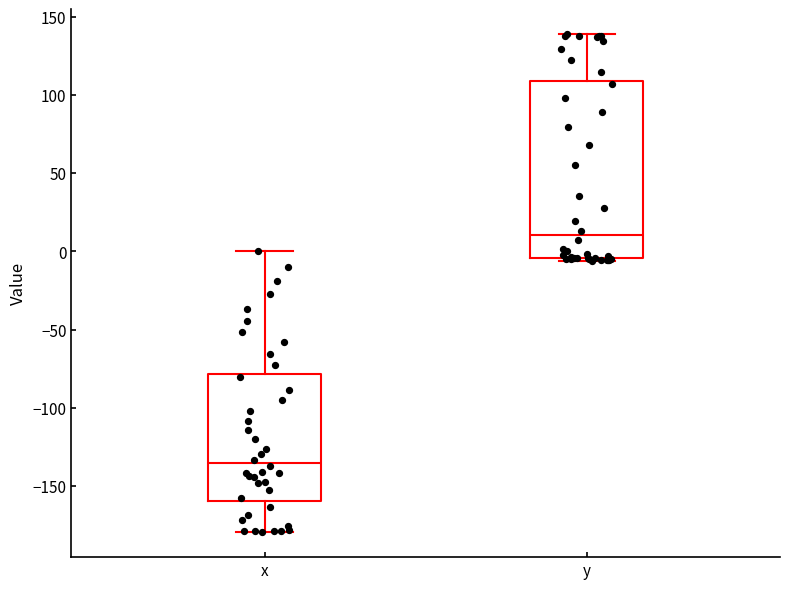

Where is the upper edge of the box for y on the y-axis? The values are not printed on the chart, so give them approximately, as read against the axis.

110